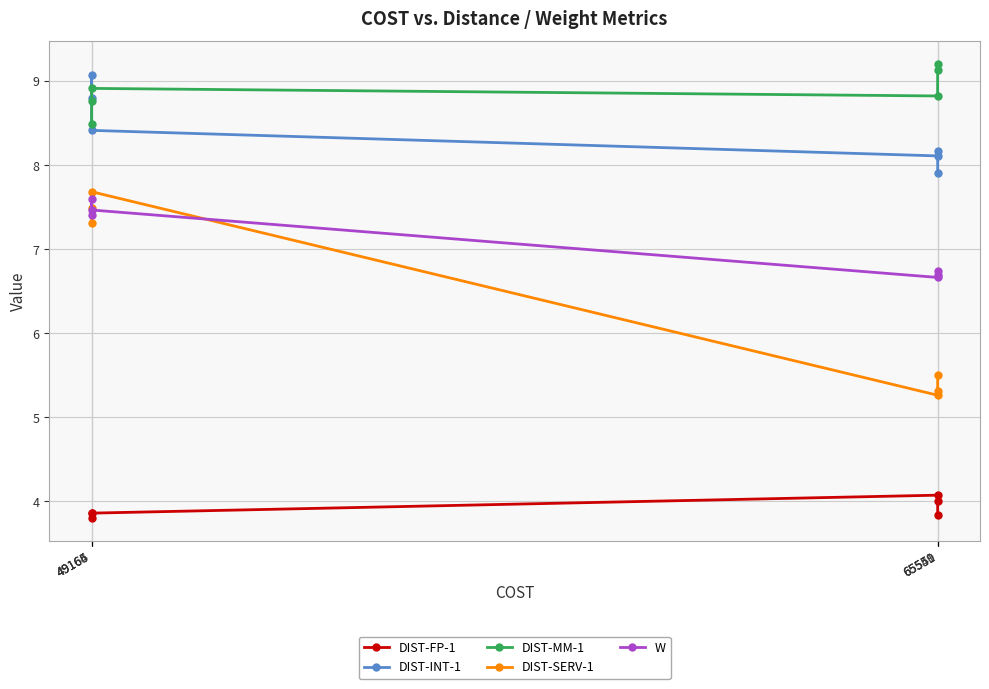

Is the value of DIST-FP-1 at 65551 greater than the value of DIST-INT-1 at 49165?

No